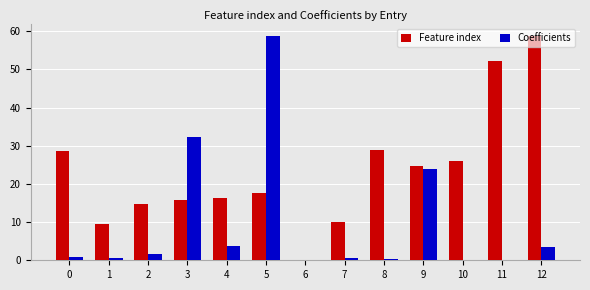

What is the sum of all Feature index values?

303.2